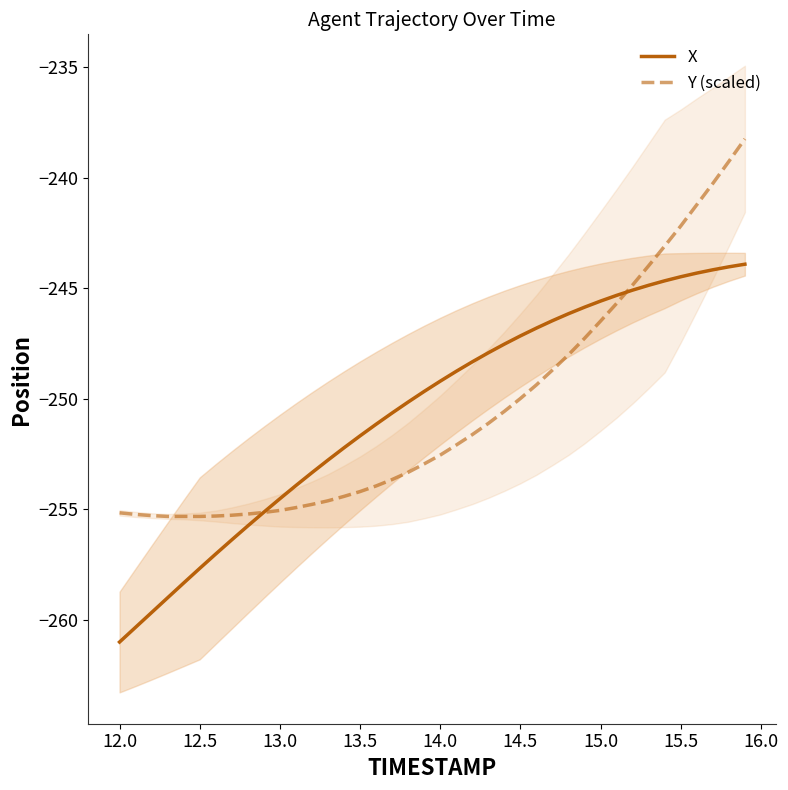

What is the maximum value for Y (scaled)?

-238.2